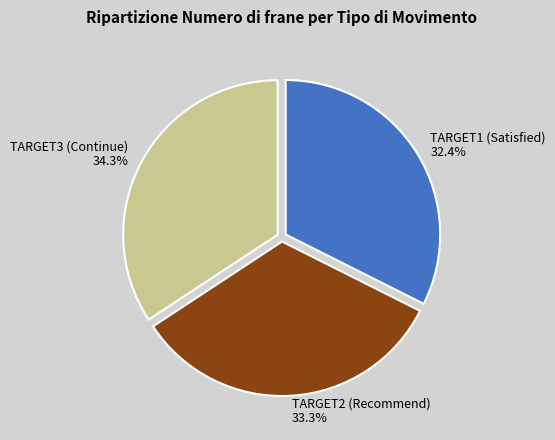

True or false: TARGET1 (Satisfied) accounts for 32% of the total.

True